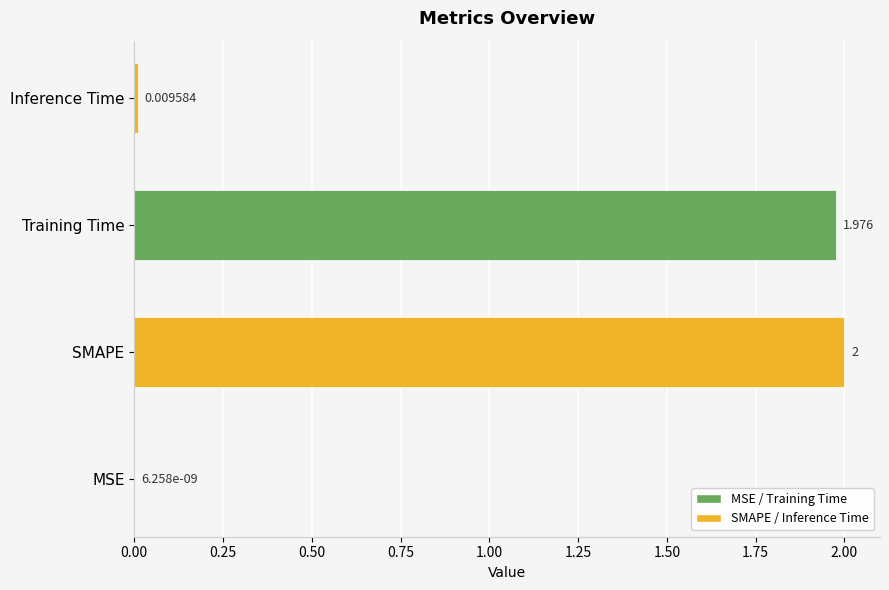

Which has a higher value, SMAPE or Inference Time?

SMAPE